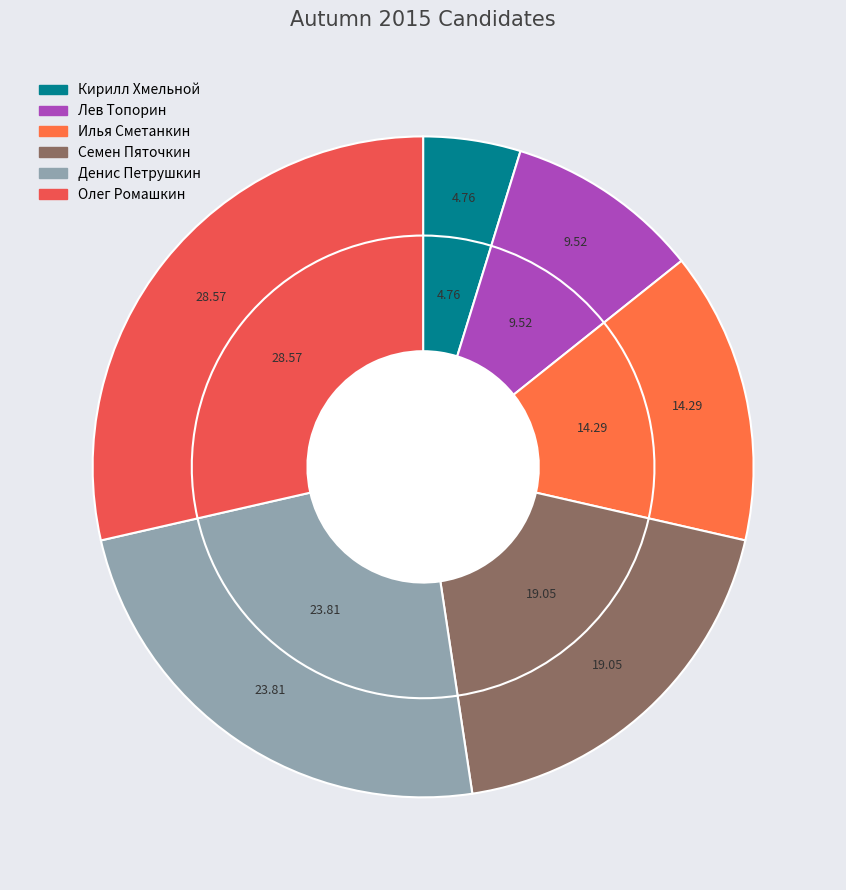

To the nearest percent, what percentage of the pie is Олег Ромашкин?

29%